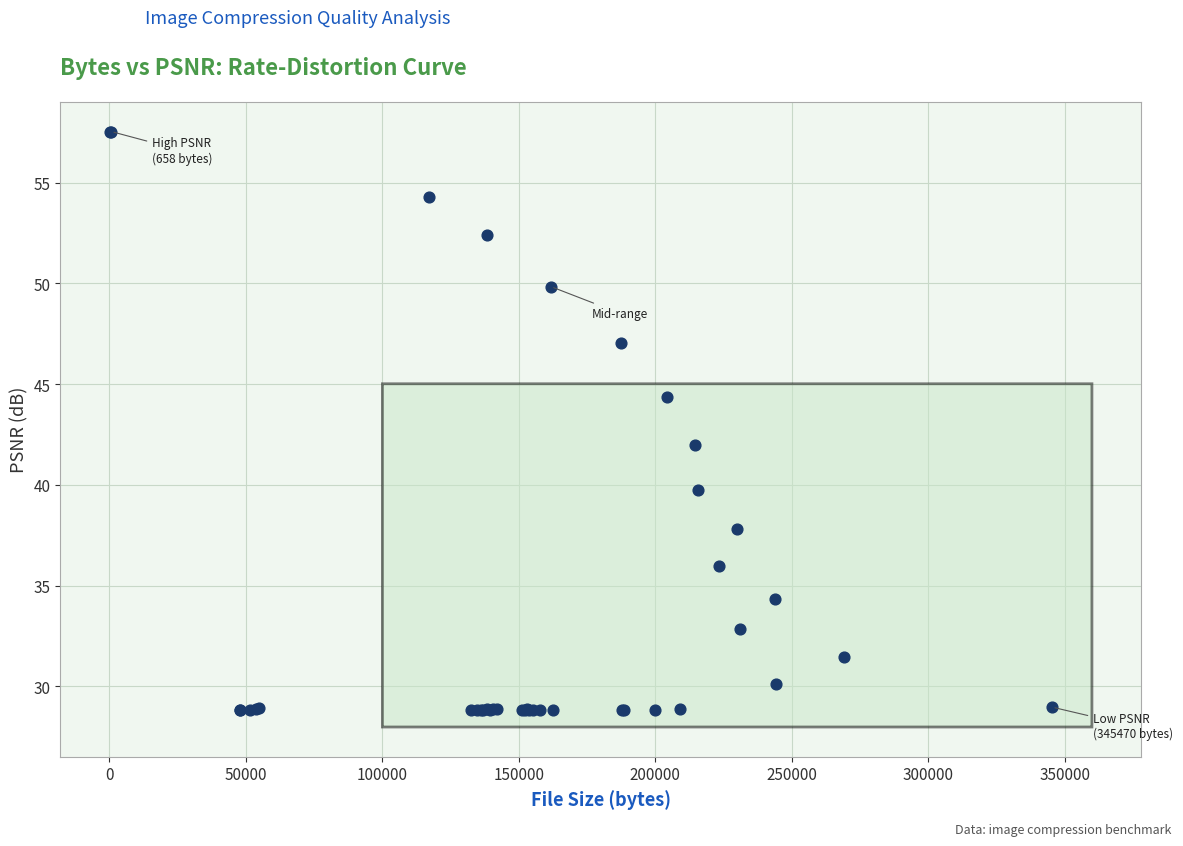

What Y value in the scatter plot is closest to 43?

42.0